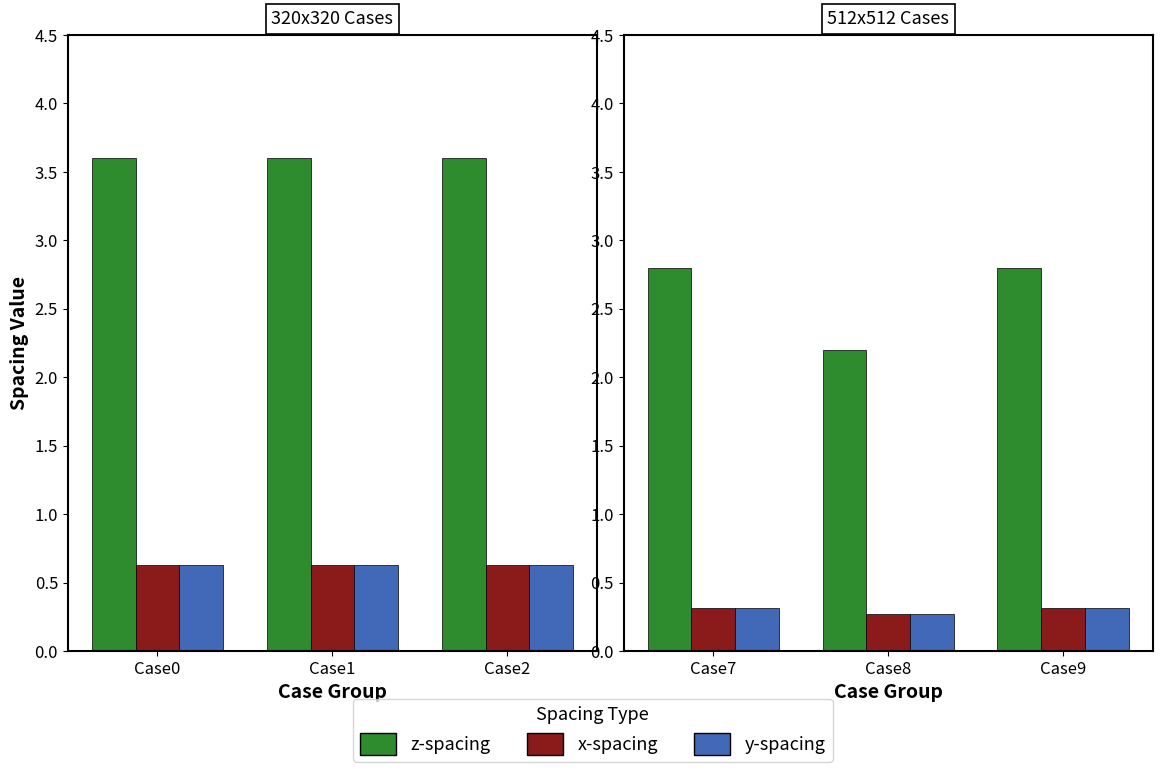

Count the number of categories in the chart.

3